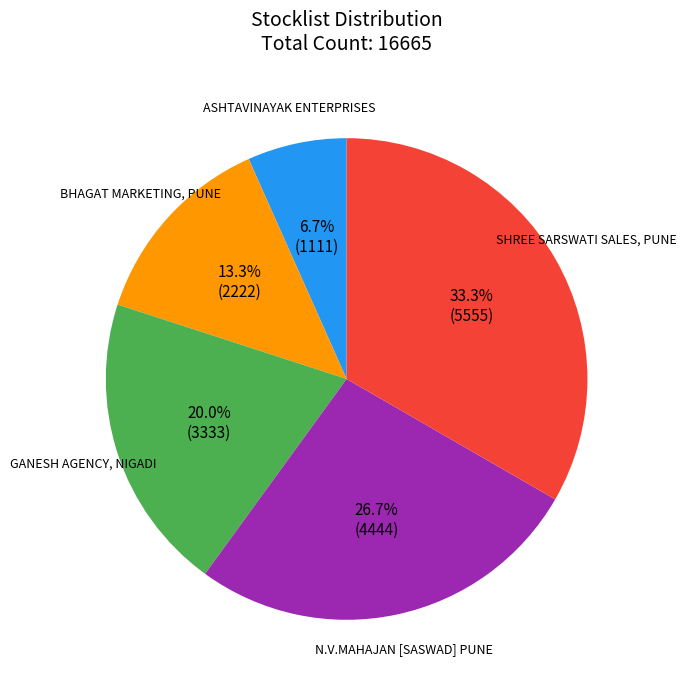

To the nearest percent, what is the difference between the largest and smallest slice percentages?

27%